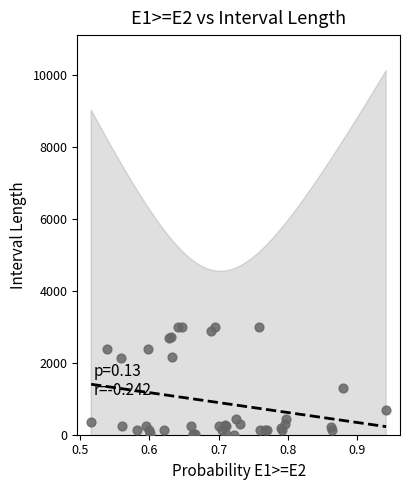

What Y value in the scatter plot is closest to 1502?

1295